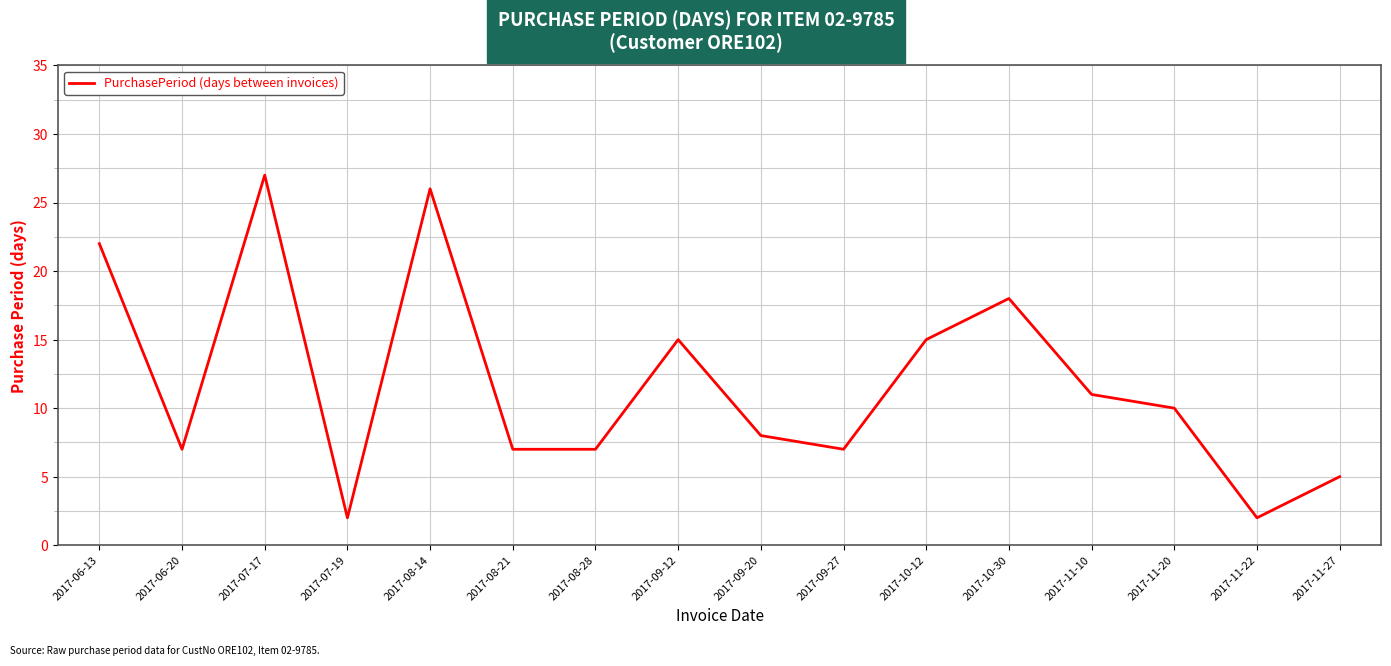

Is it true that the value at 2017-07-19 is 2?

True